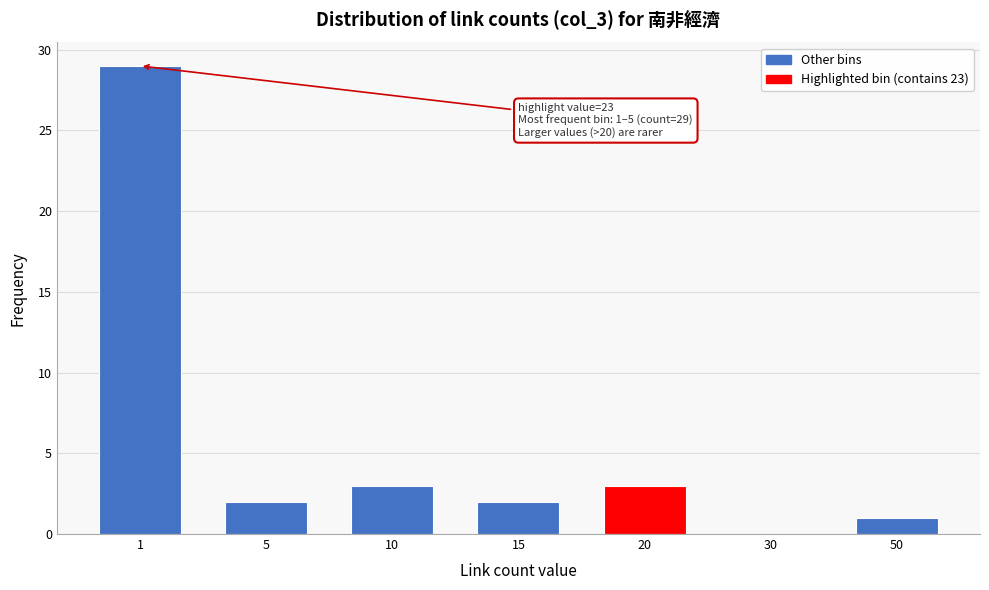

Reading right to left, list all the values displayed in this chart.

50=1	30=0	20=3	15=2	10=3	5=2	1=29